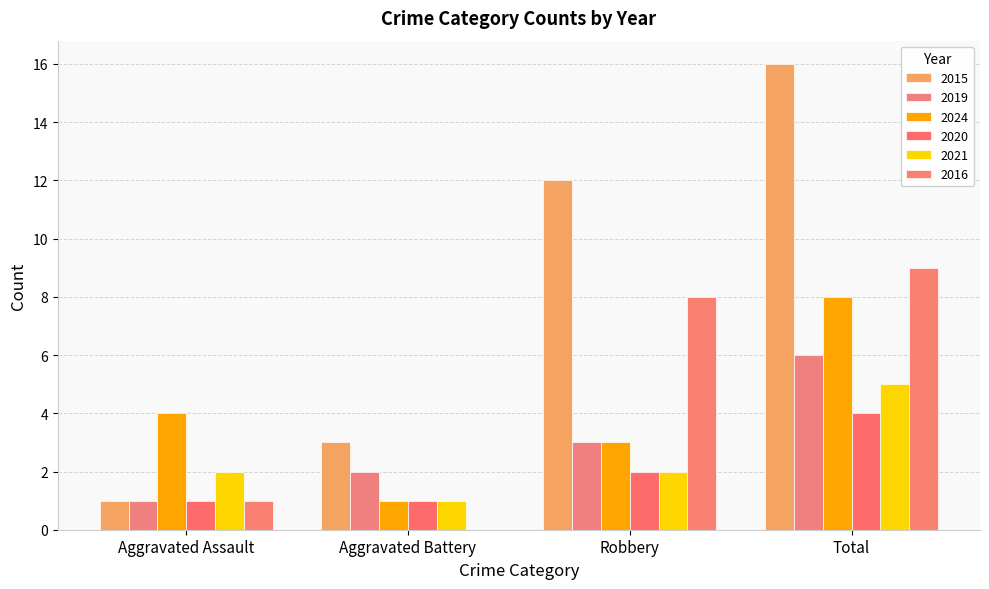

What are all the series names shown in the legend?

2015, 2019, 2024, 2020, 2021, 2016